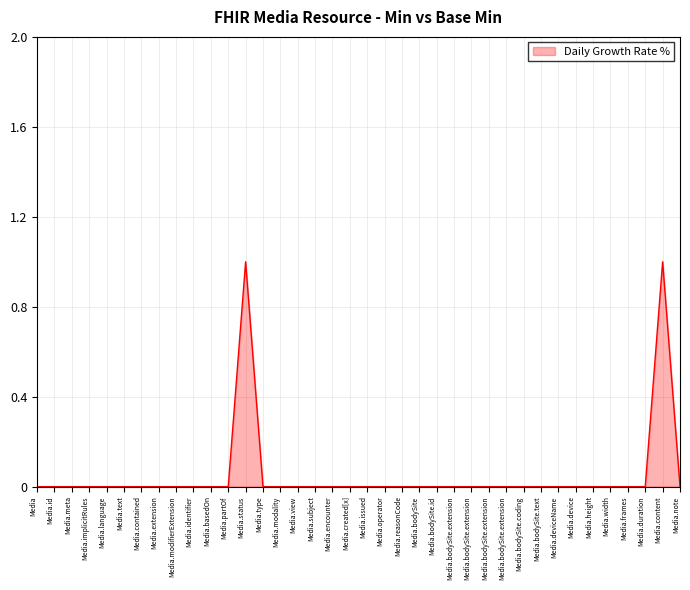

How many interior local valleys (lower than both neighbors) does the data have?

1